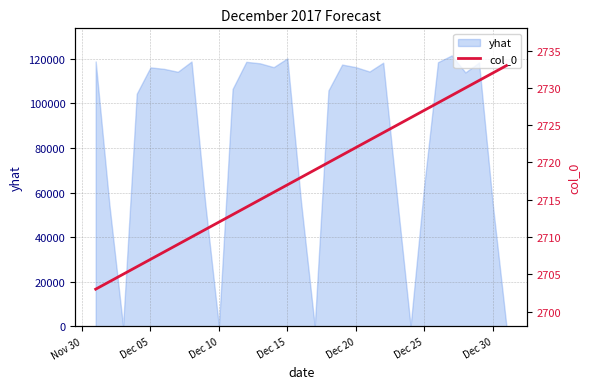

What is the maximum value shown in the chart?

2733